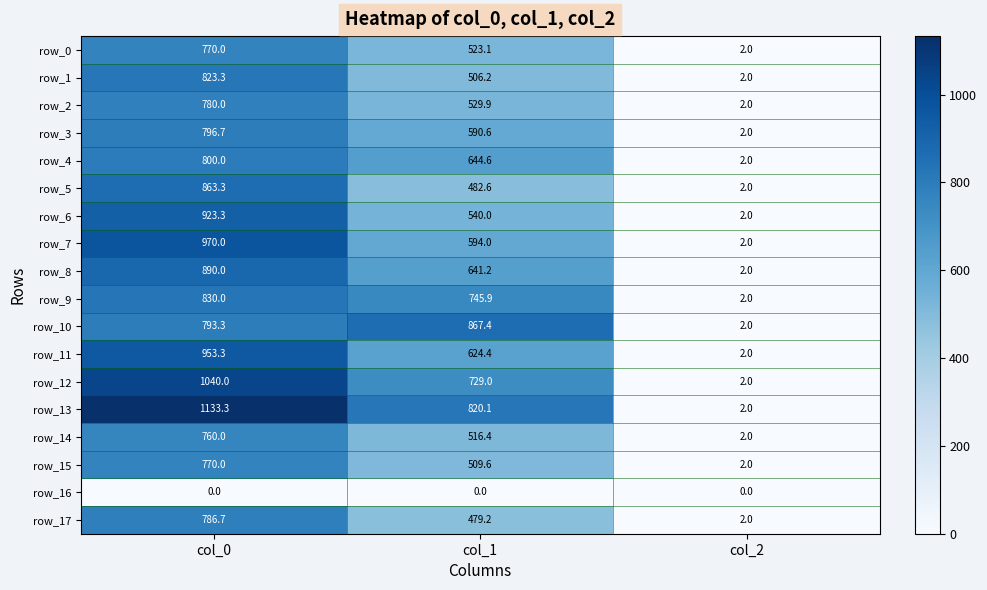

Which category has the lowest value in the row_9 series?

col_2